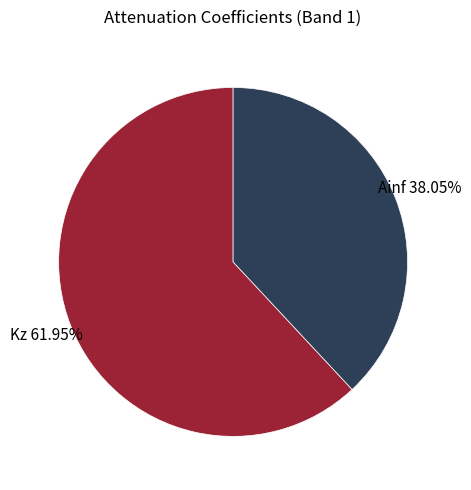

To the nearest percent, what is the average slice percentage?

50%